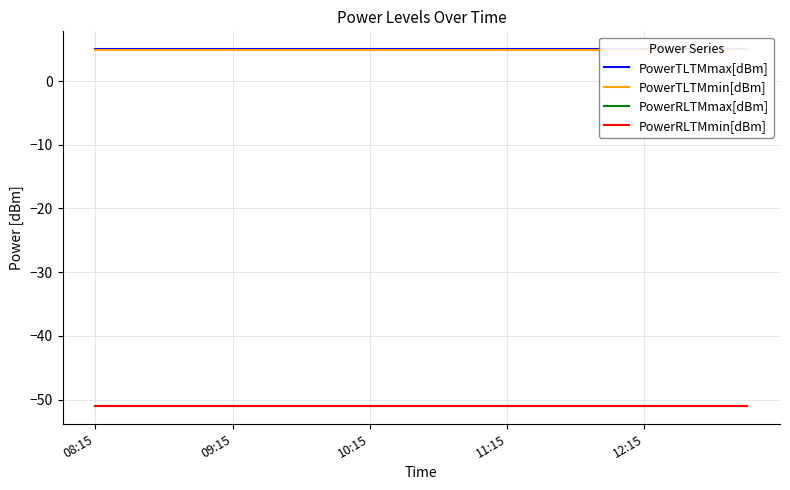

How many series are shown in this chart?

4